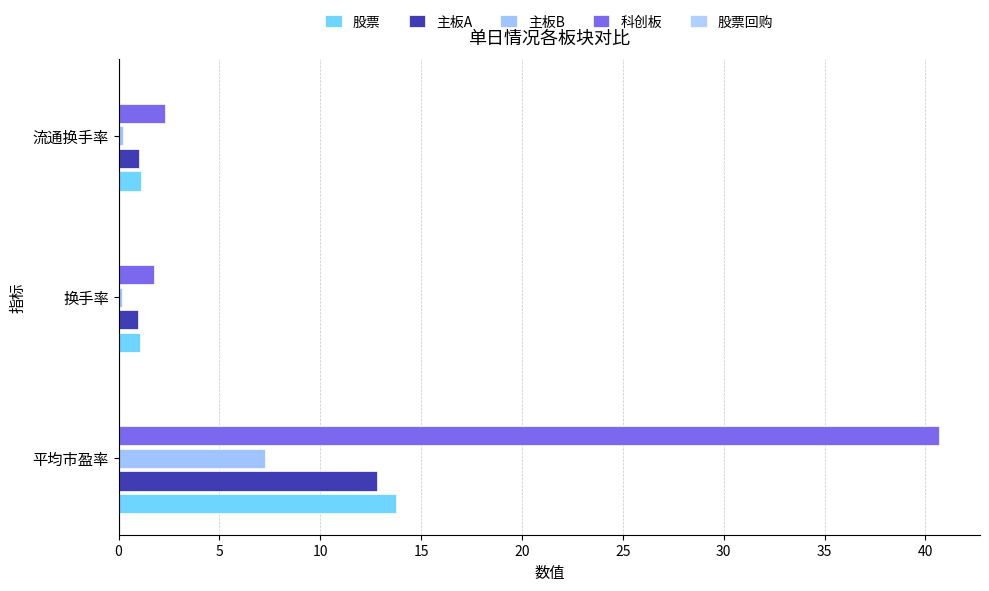

Reading left to right, transcribe all the data shown in this chart.

股票: 13.8	1.1	1.1
主板A: 12.8	1.0	1.0
主板B: 7.2	0.2	0.2
科创板: 40.7	1.7	2.3
股票回购: 0.1	0.1	0.1